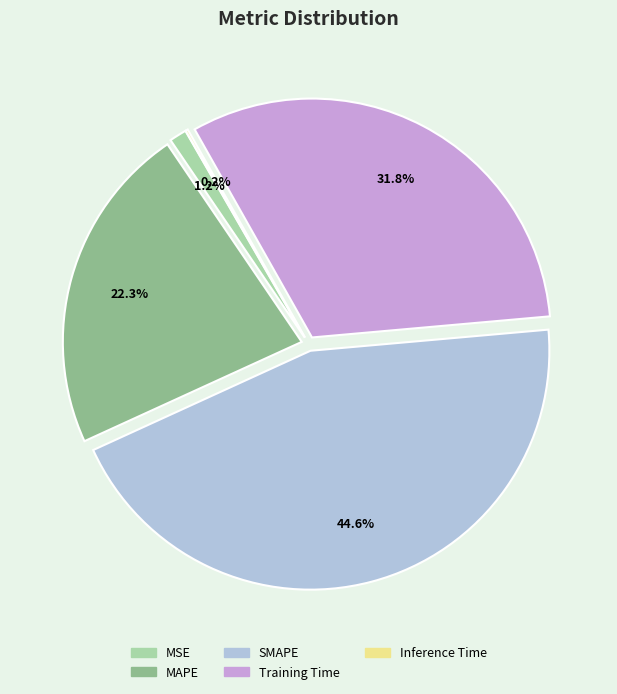

Does any single category account for the majority?

No